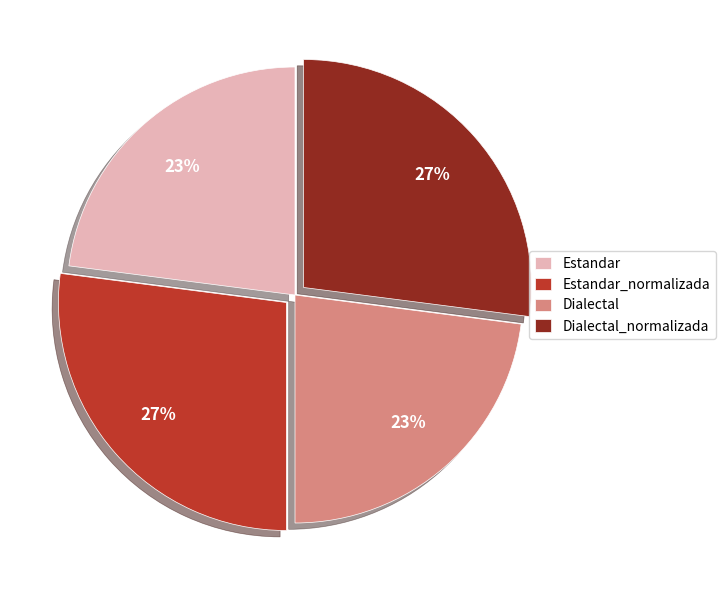

Is the sum of Estandar_normalizada and Dialectal_normalizada greater than half?

Yes